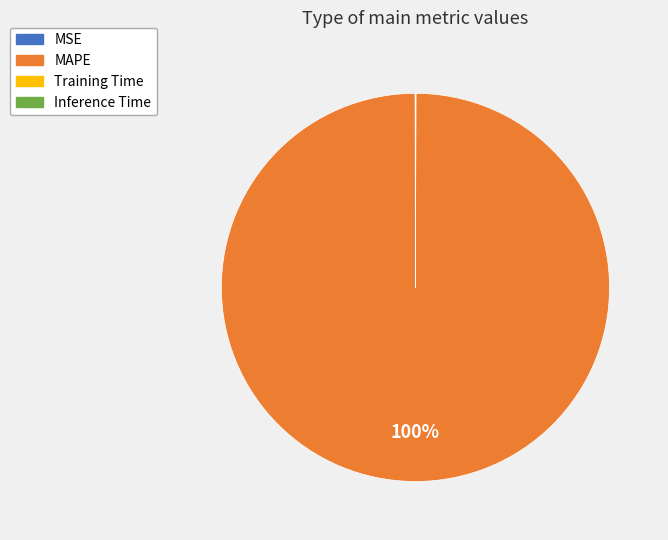

True or false: MAPE accounts for 92% of the total.

False